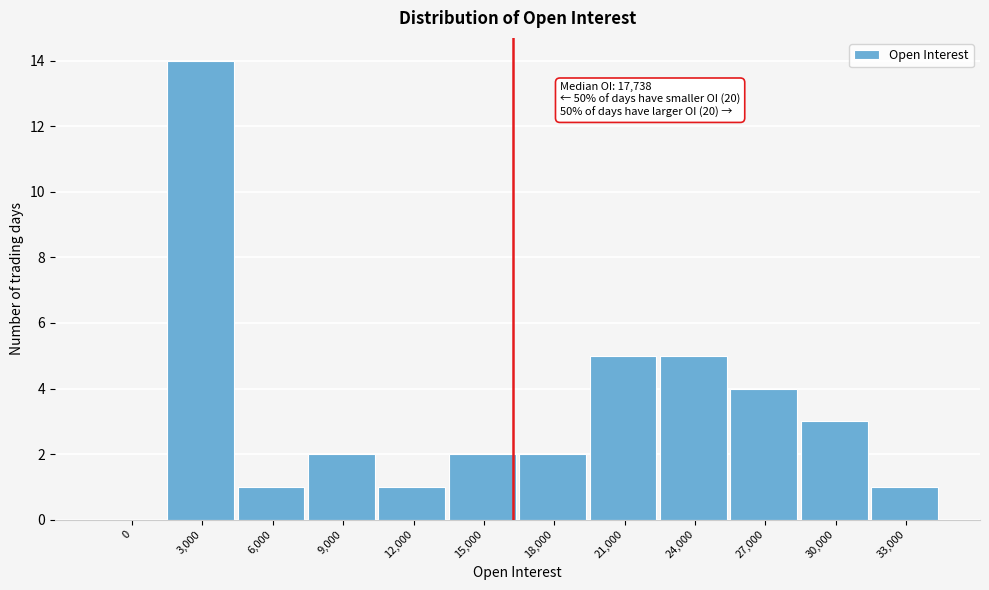

Reading right to left, list all the values displayed in this chart.

33,000=1	30,000=3	27,000=4	24,000=5	21,000=5	18,000=2	15,000=2	12,000=1	9,000=2	6,000=1	3,000=14	0=0